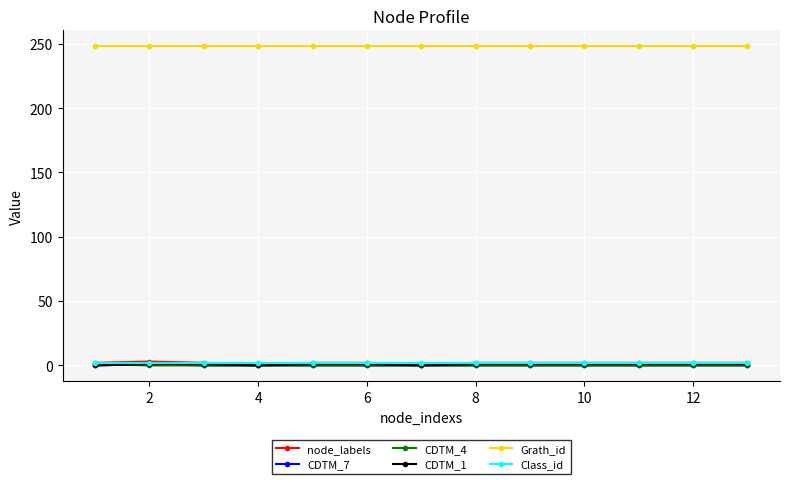

What are all the series names shown in the legend?

node_labels, CDTM_7, CDTM_4, CDTM_1, Grath_id, Class_id